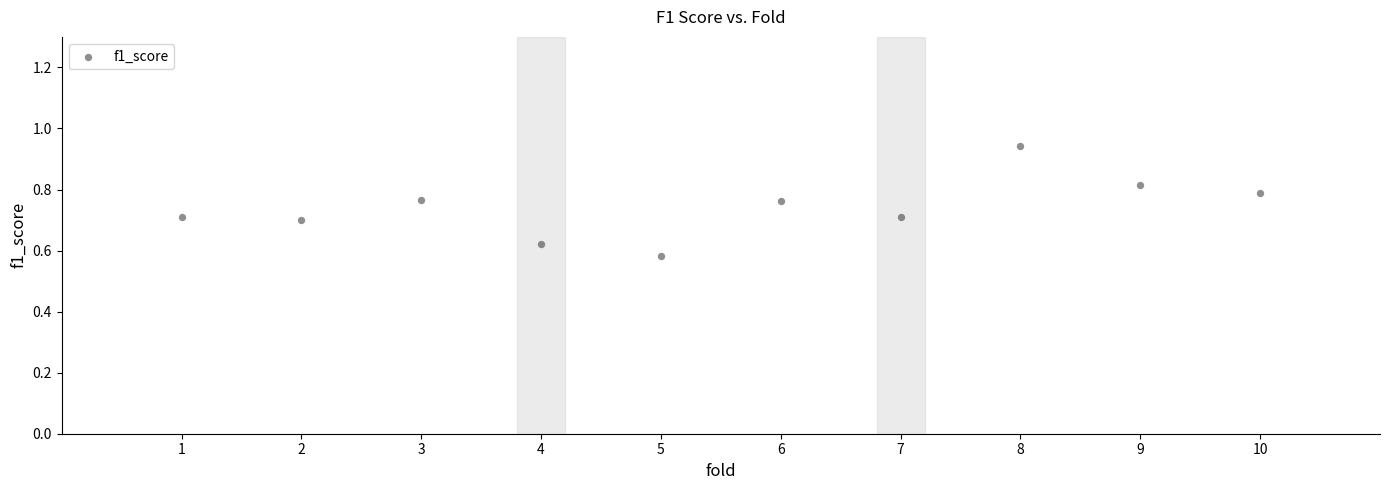

What is the range of Y values (max minus min)?

0.4